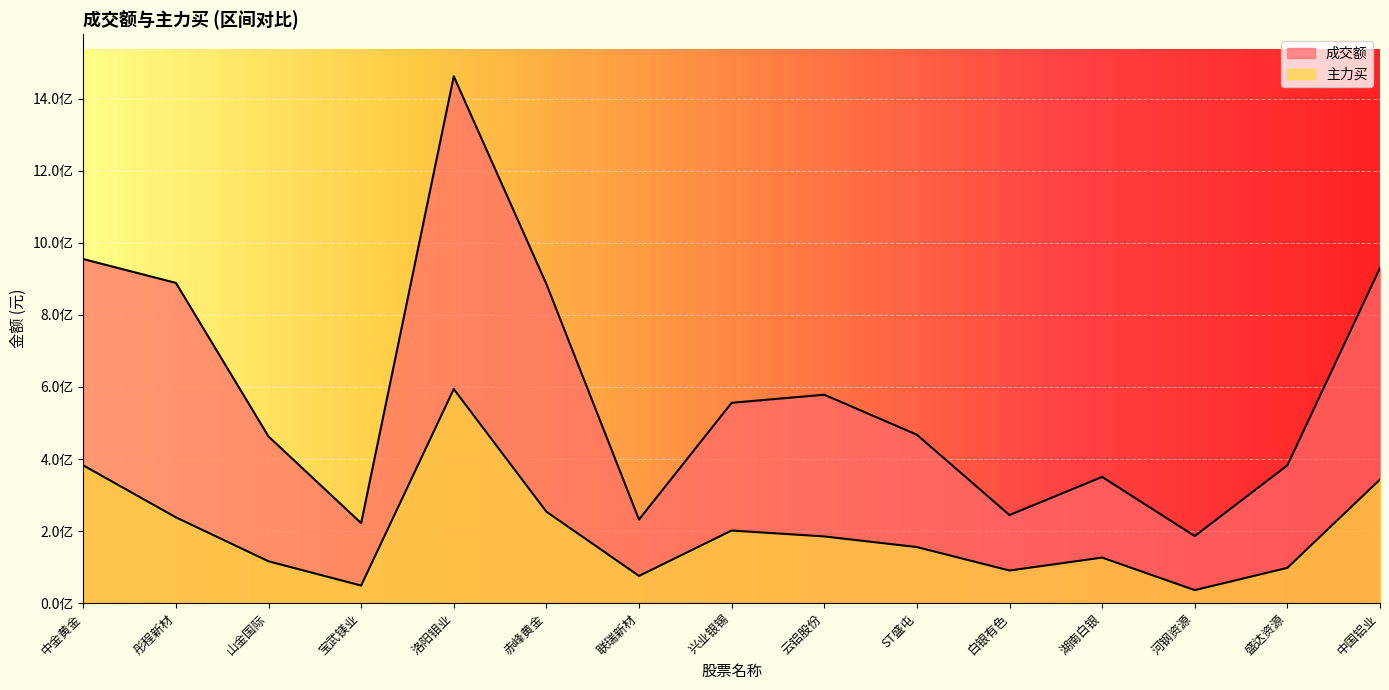

Reading right to left, transcribe all the data shown in this chart.

成交额: 中国铝业=930140847	盛达资源=382451763	河钢资源=186204412	湖南白银=350389636	白银有色=244509803	ST盛屯=467443659	云铝股份=578428231	兴业银锡=555960007	联瑞新材=231955161	赤峰黄金=885561329	洛阳钼业=1461914836	宝武镁业=222036208	山金国际=462567161	彤程新材=888648345	中金黄金=954824487
主力买: 中国铝业=343116927	盛达资源=97947014	河钢资源=36183241	湖南白银=126480497	白银有色=90575089	ST盛屯=155674983	云铝股份=185175273	兴业银锡=201543006	联瑞新材=75648094	赤峰黄金=253870576	洛阳钼业=594100270	宝武镁业=48877637	山金国际=116210355	彤程新材=238135409	中金黄金=382380869